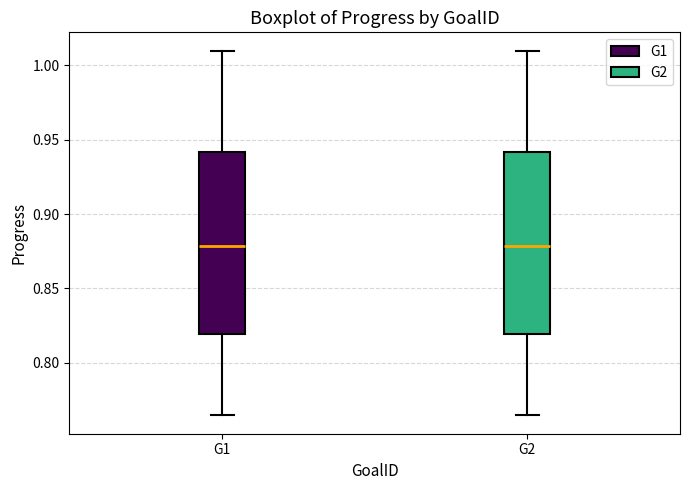

Reading left to right, transcribe this box plot: for each box, give where its median line is, the range the box spans, and where its two whiskers end, as read against the y-axis. The values are not printed on the chart, so give them approximately, as read against the axis.

G1: median 0.880, box 0.820 to 0.940, whiskers 0.765 to 1.010
G2: median 0.880, box 0.820 to 0.940, whiskers 0.765 to 1.010